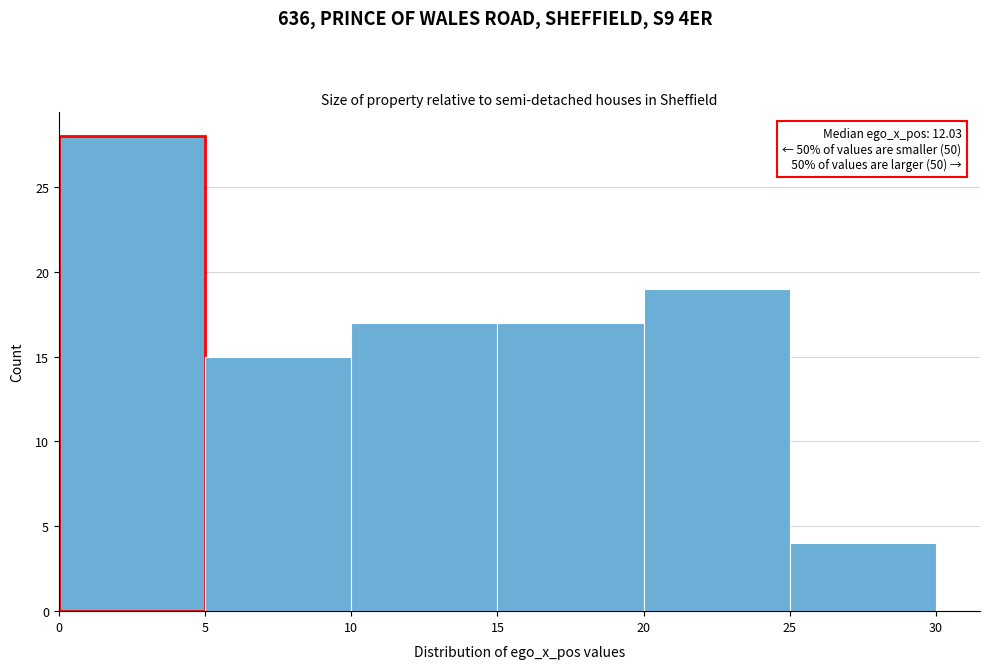

Over which range of the x-axis is the bar tallest?

0 to 5